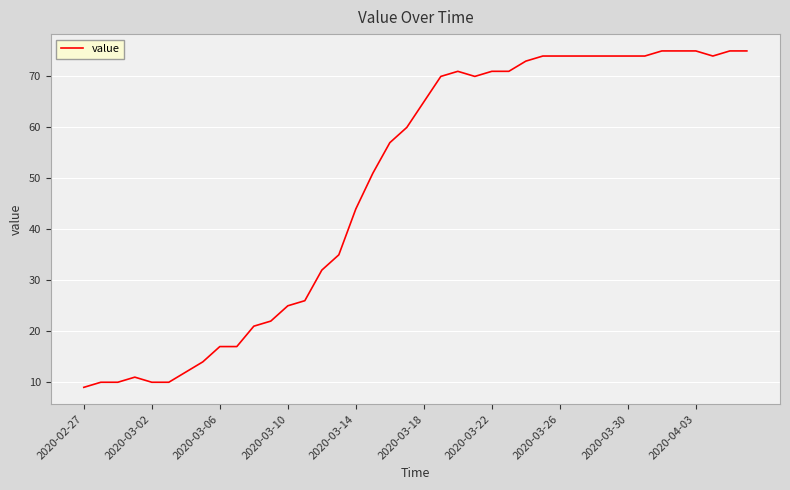

What is the minimum value shown in the chart?

9